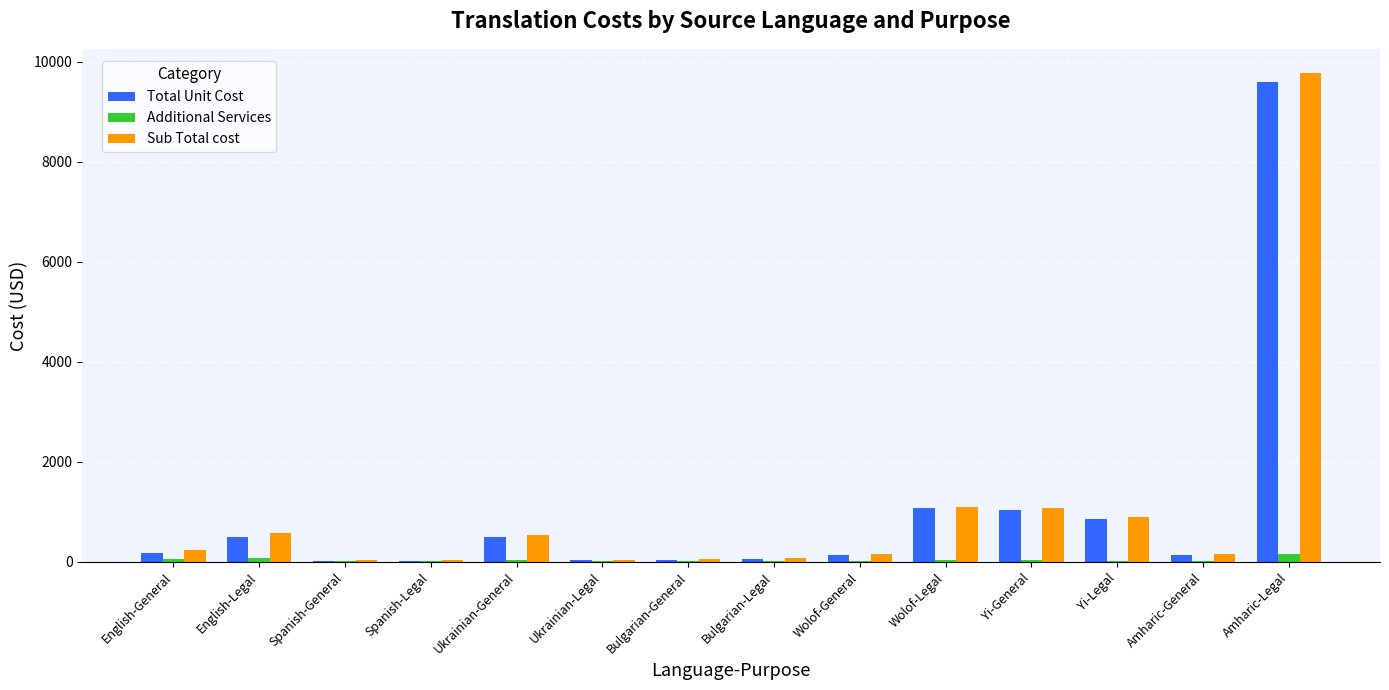

Is it true that Additional Services equals 17.2 at Amharic-General?

True